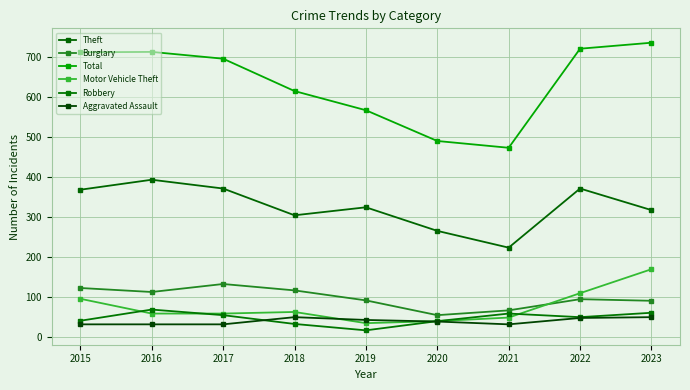

What is the minimum value for Total?

474